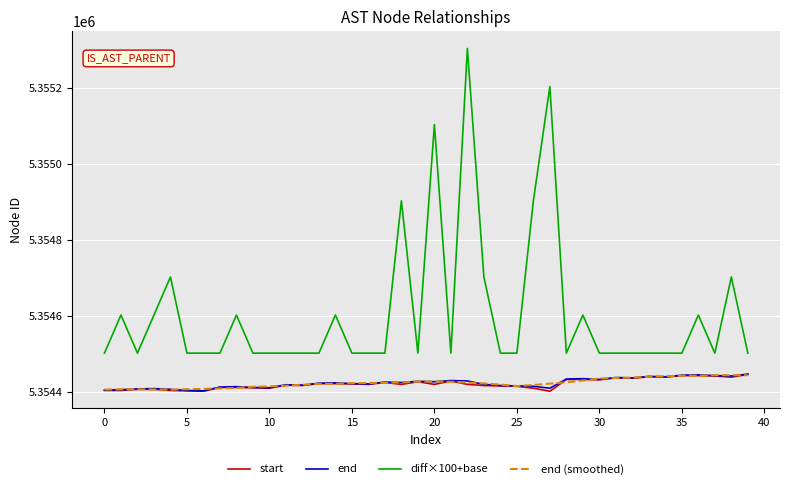

How many lines are shown in the chart?

4